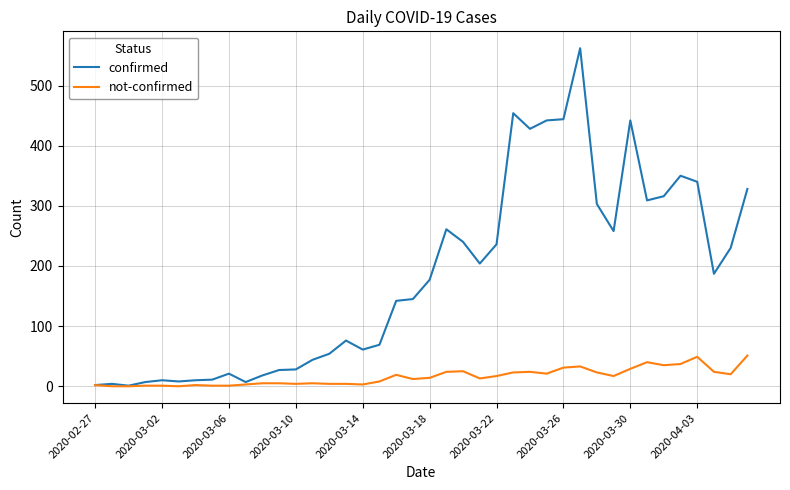

Rank the series by their average value, from highest to lowest.

confirmed, not-confirmed